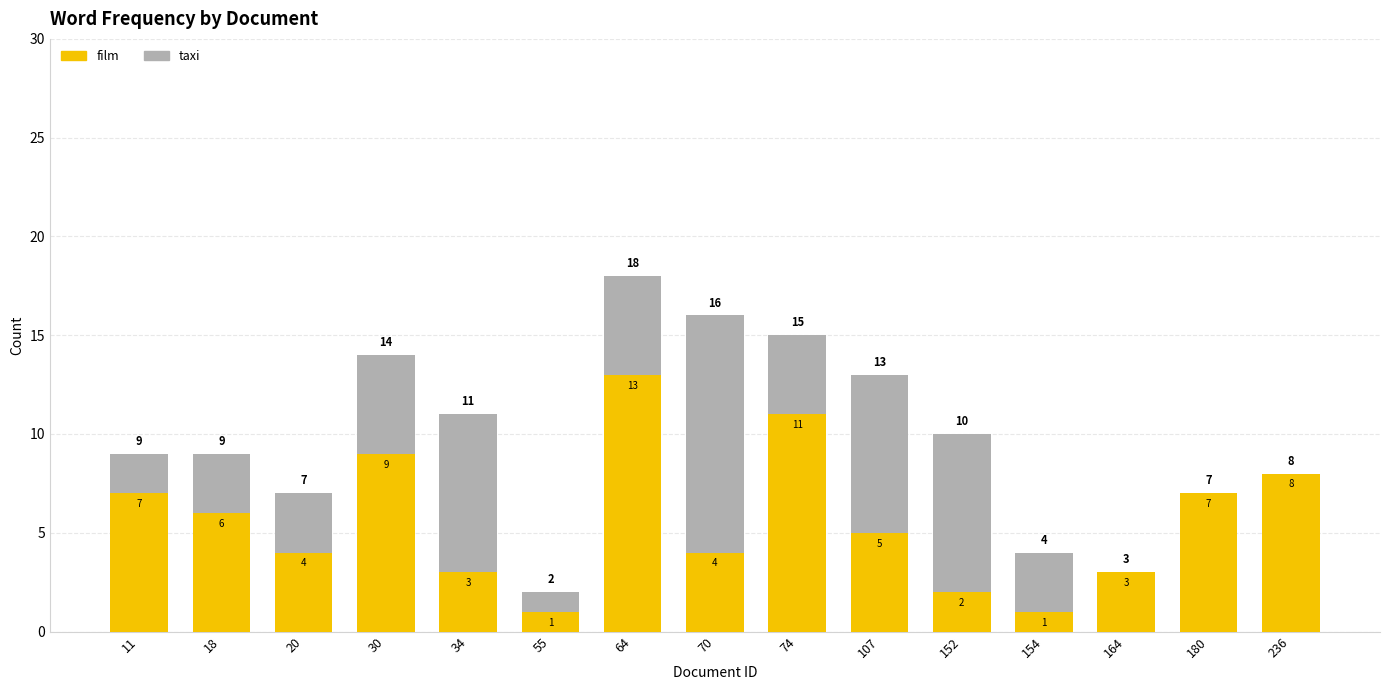

What is the highest value of the film series?

13